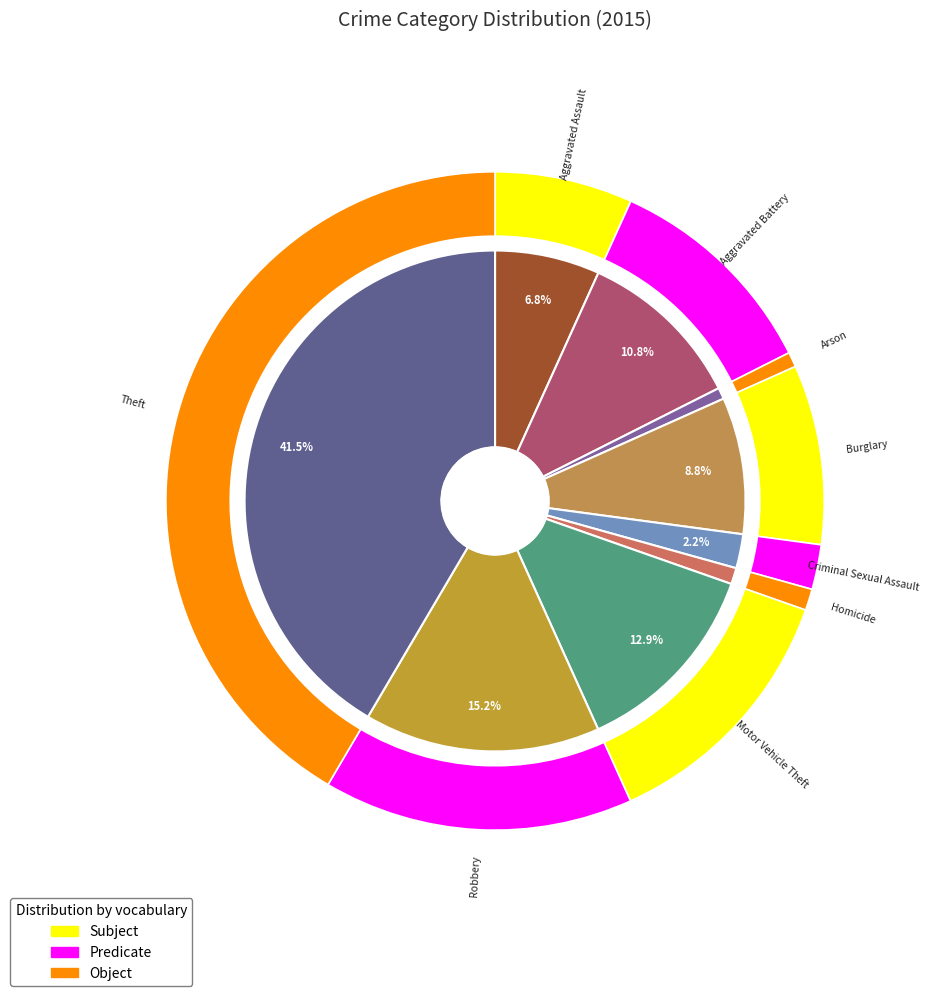

Which category has the biggest portion of the pie?

Theft